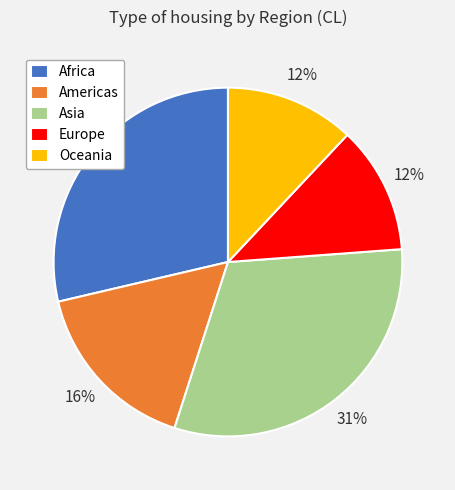

Does Americas represent more than half of the total?

No